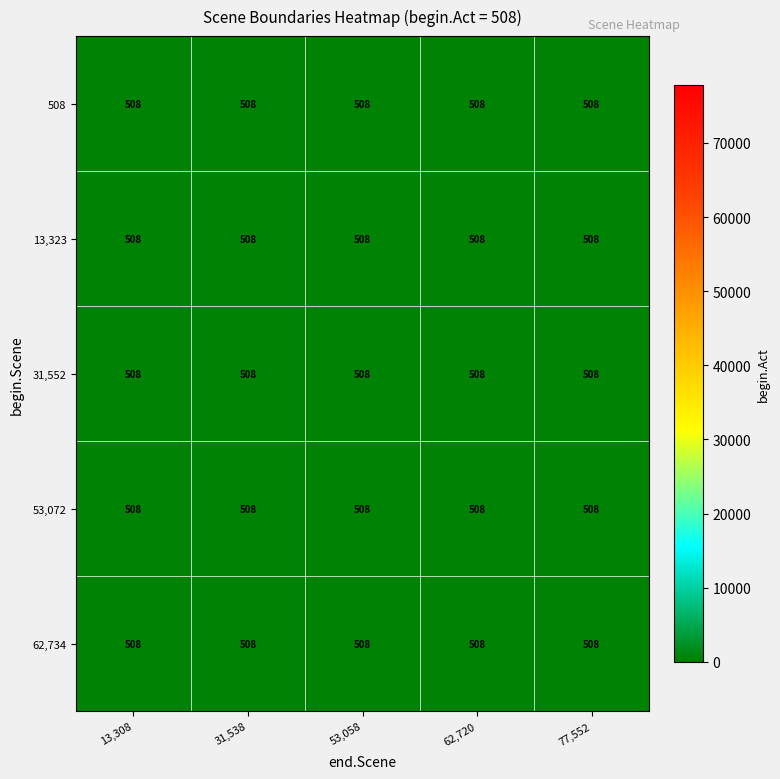

Rank the series at 1 from lowest to highest value.

508, 13323, 31552, 53072, 62734